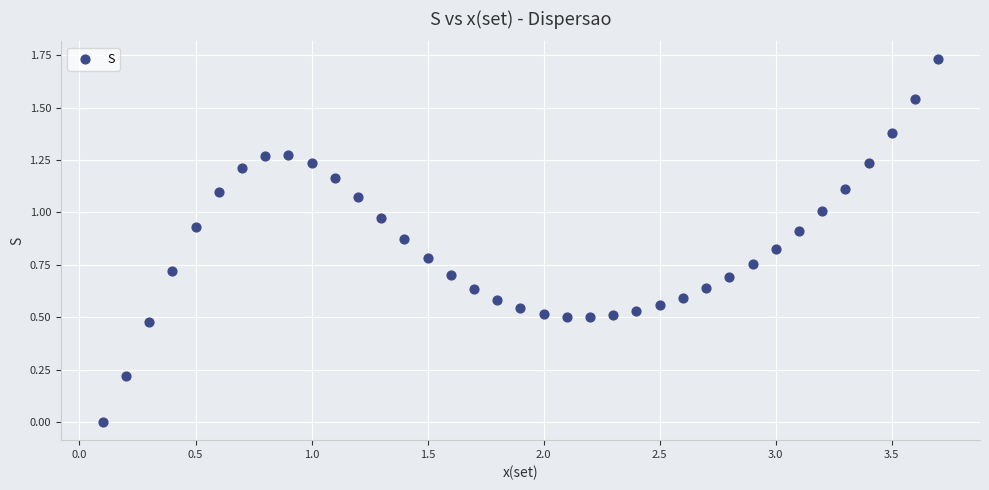

What is the range of X values (max minus min)?

3.6